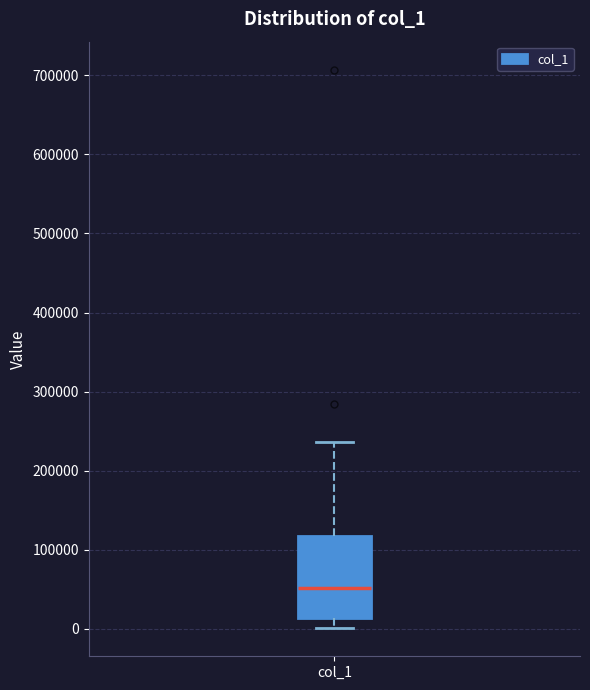

Transcribe this box plot: give where the median line is, the range the box spans, and where the two whiskers end, as read against the y-axis. The values are not printed on the chart, so give them approximately, as read against the axis.

median 50000, box 10000 to 120000, whiskers 0 to 240000